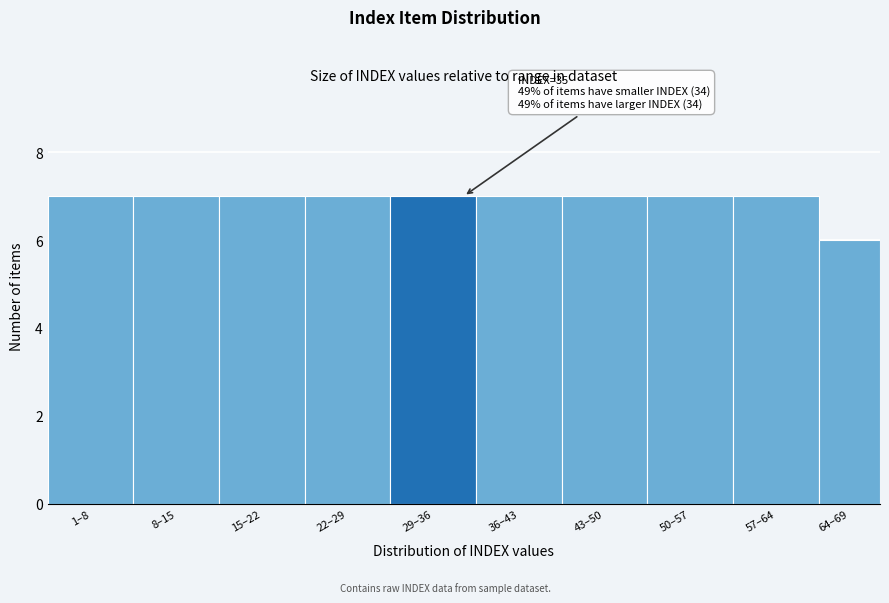

Reading left to right, what are all the values shown in this chart?

1–8=7	8–15=7	15–22=7	22–29=7	29–36=7	36–43=7	43–50=7	50–57=7	57–64=7	64–69=6